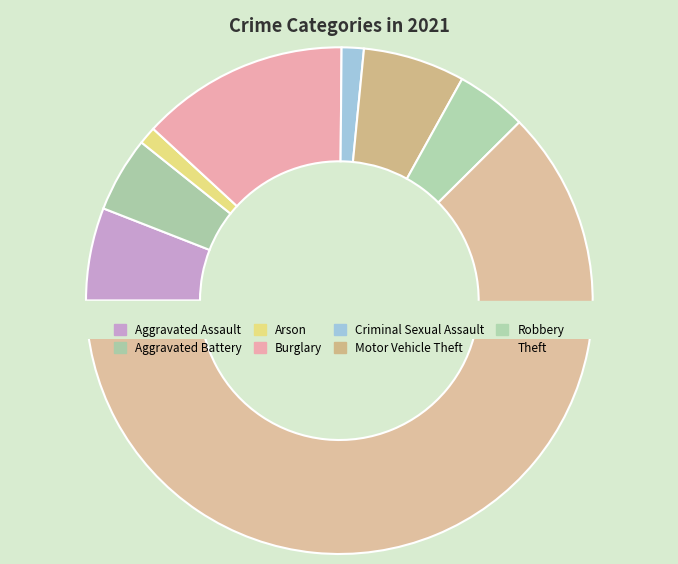

Does Aggravated Assault represent more than half of the total?

No